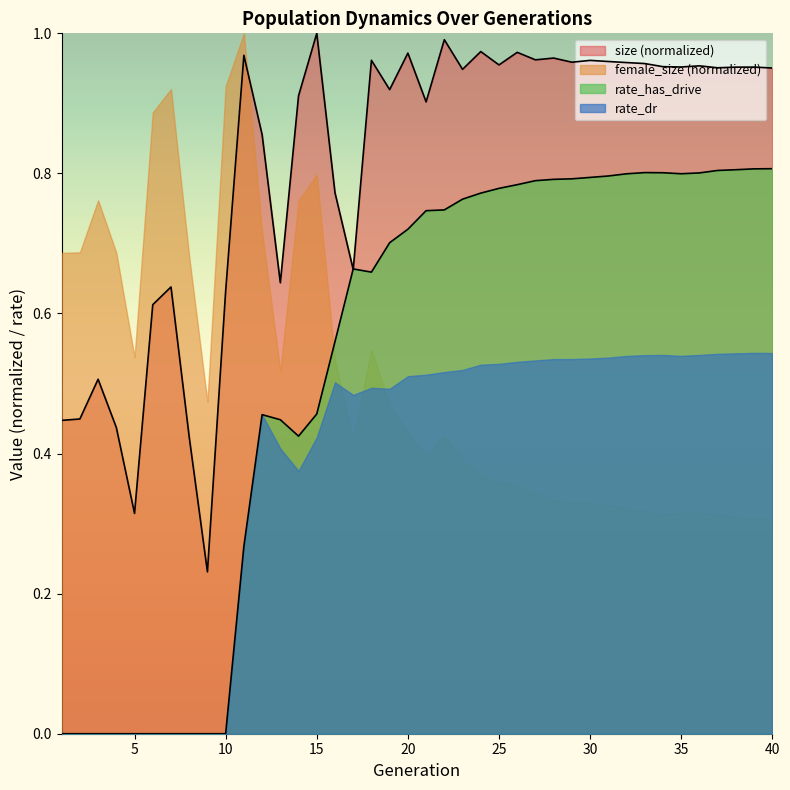

What are all the series names shown in the legend?

size (normalized), female_size (normalized), rate_has_drive, rate_dr